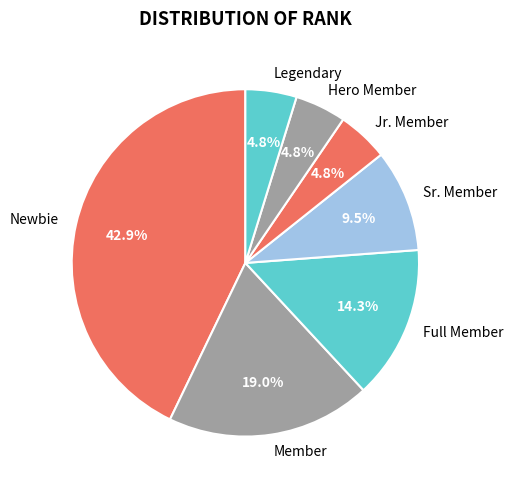

How many segments does this pie chart have?

7